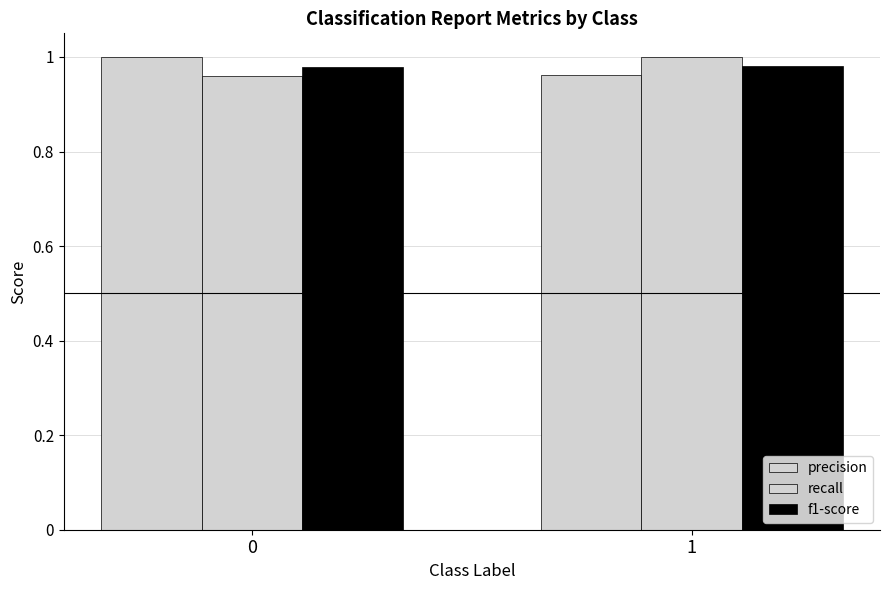

The value of f1-score at 1 is 1.4. True or false?

False